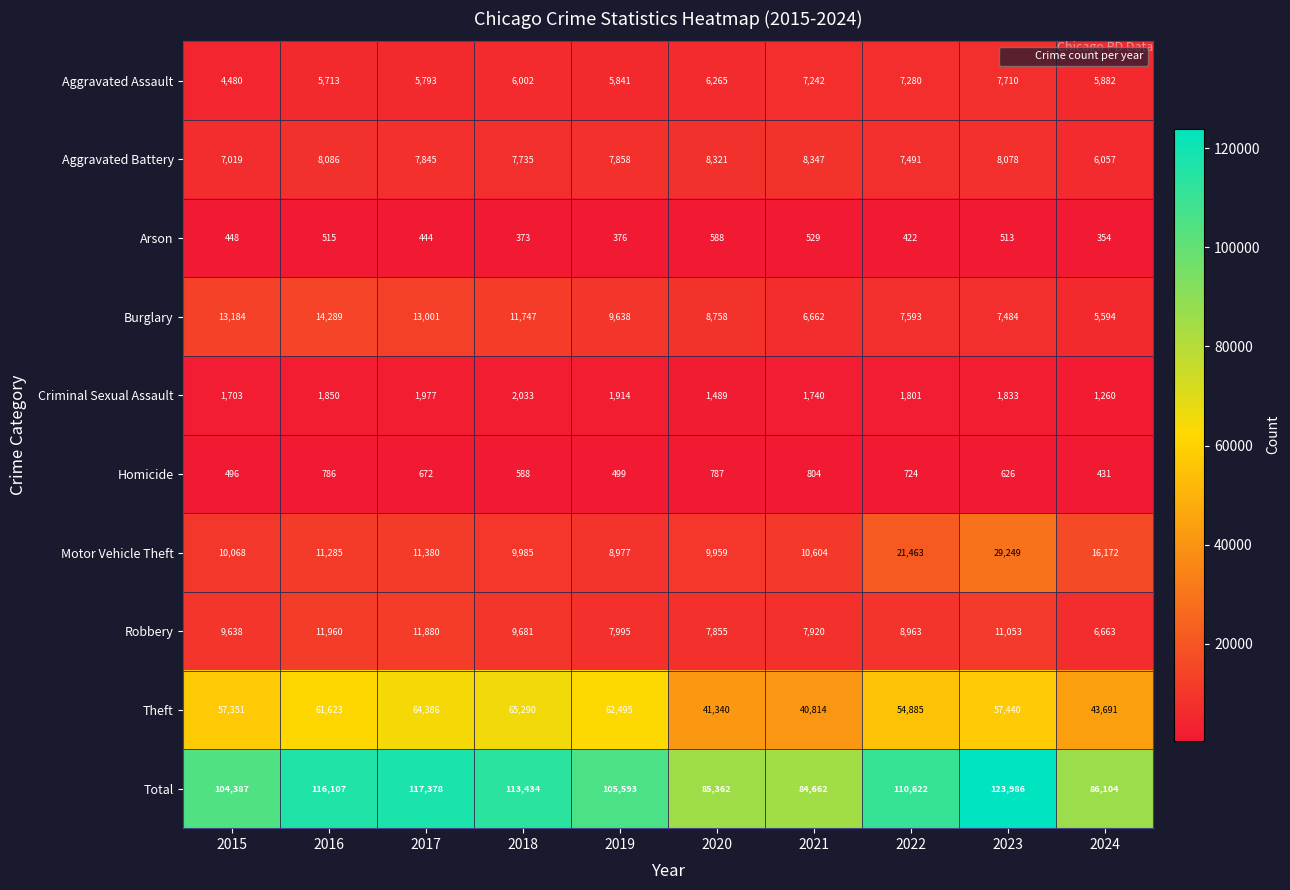

What is the spread (max minus min) of values at 2022?

110200